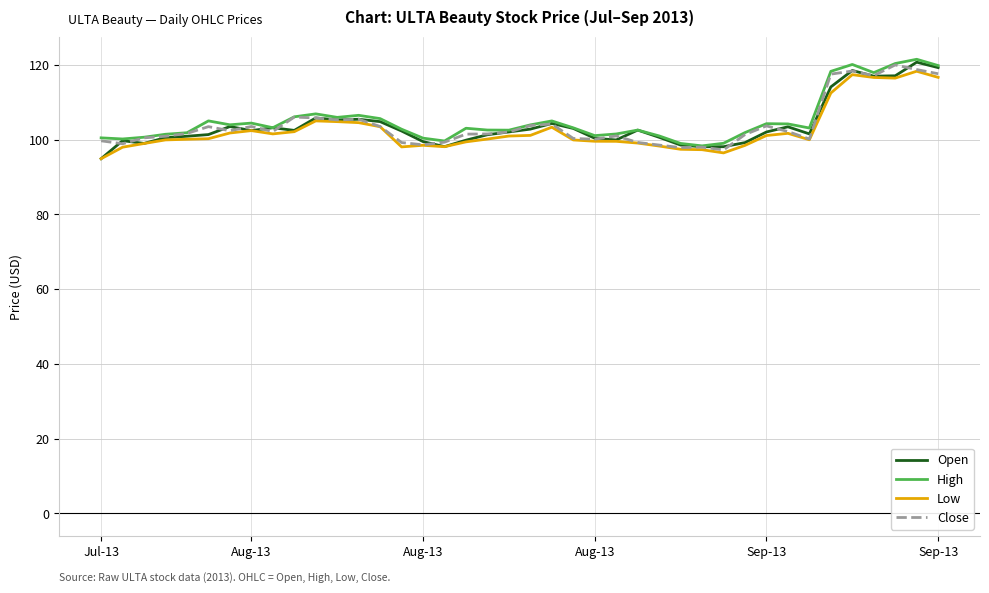

What is the minimum value shown in the chart?

94.9